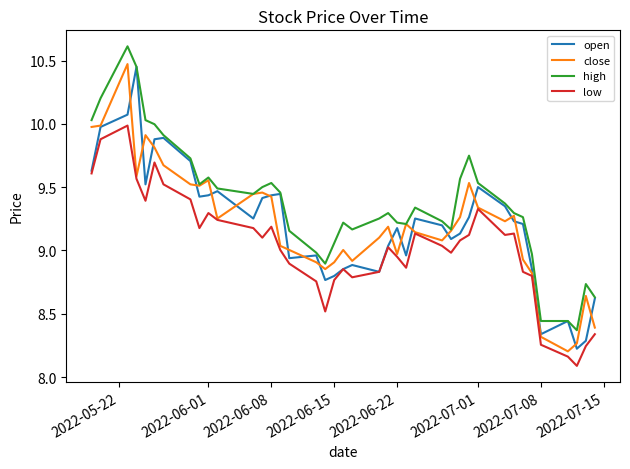

Which series has the largest total across all categories?

high